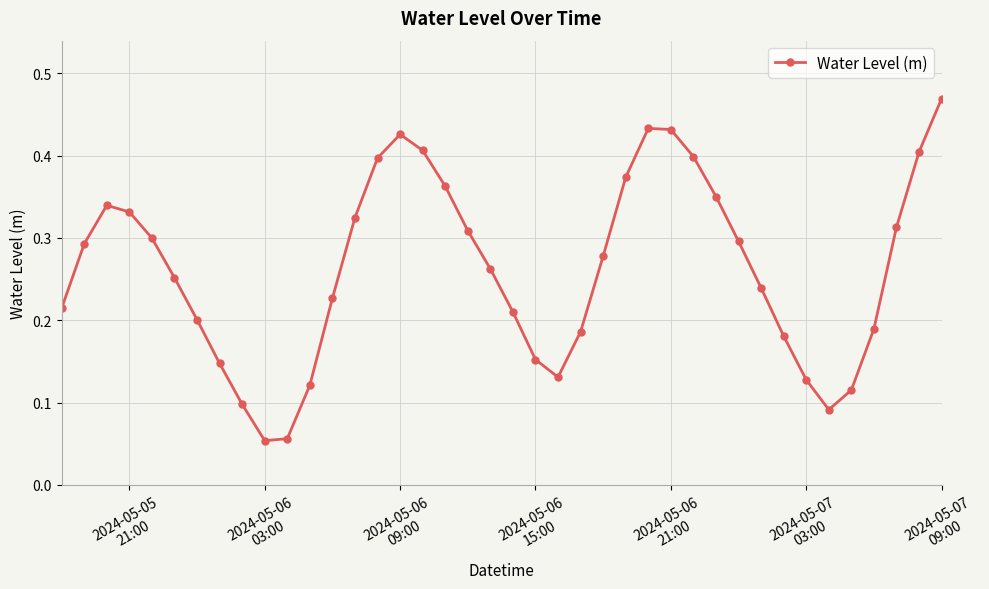

How many points are higher than both their immediate neighbors (excluding endpoints)?

3